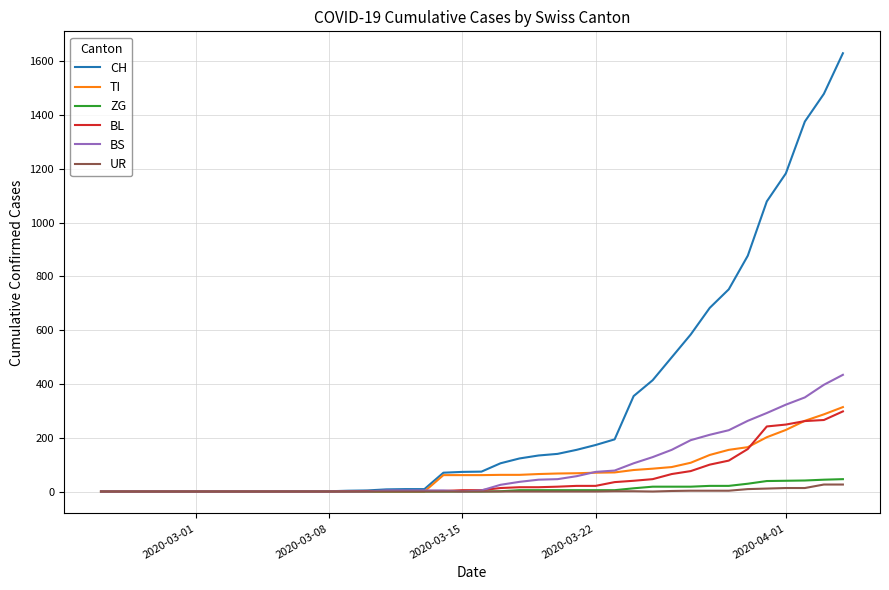

What is the maximum value for BS?

434